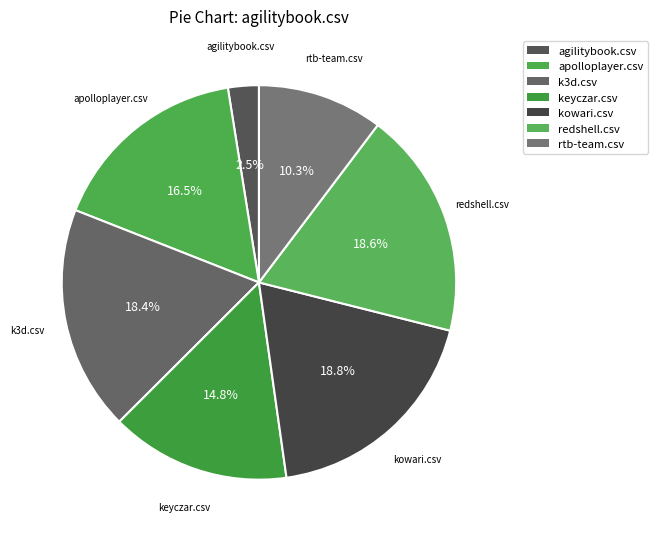

Does any single category account for the majority?

No